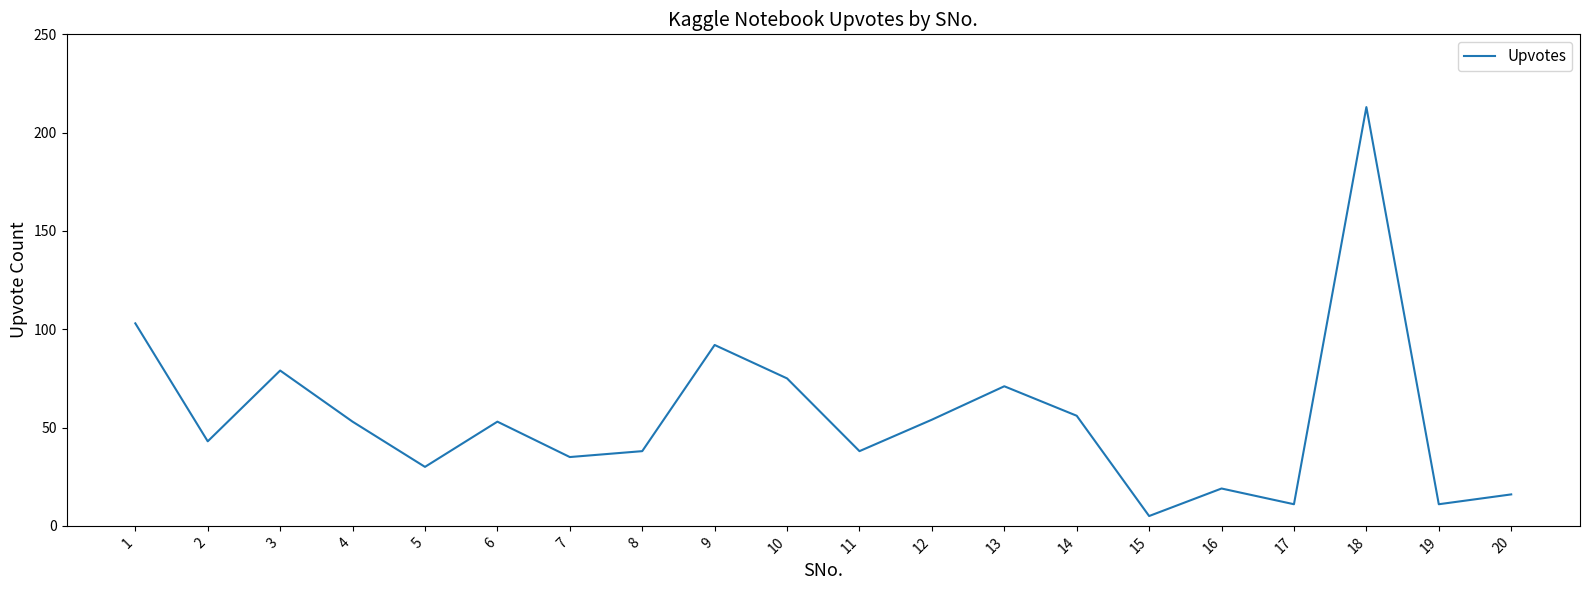

What is the average value?

55